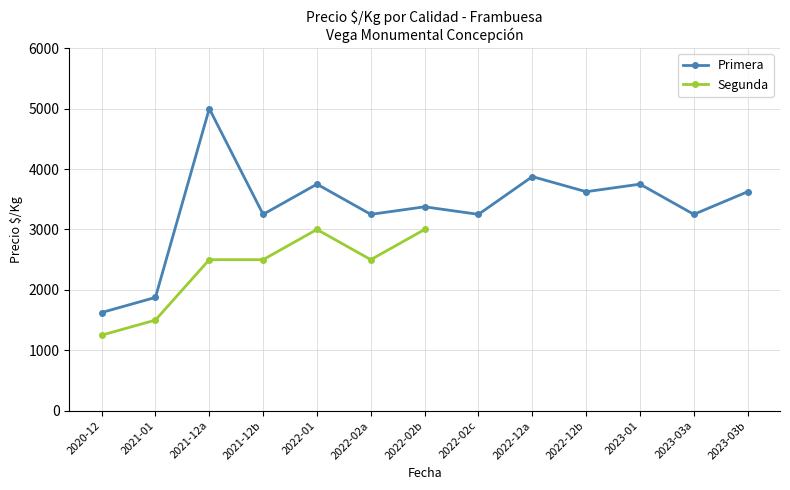

Is the value of Primera at 2020-12-30 greater than the value of Segunda at 2022-01-13?

No